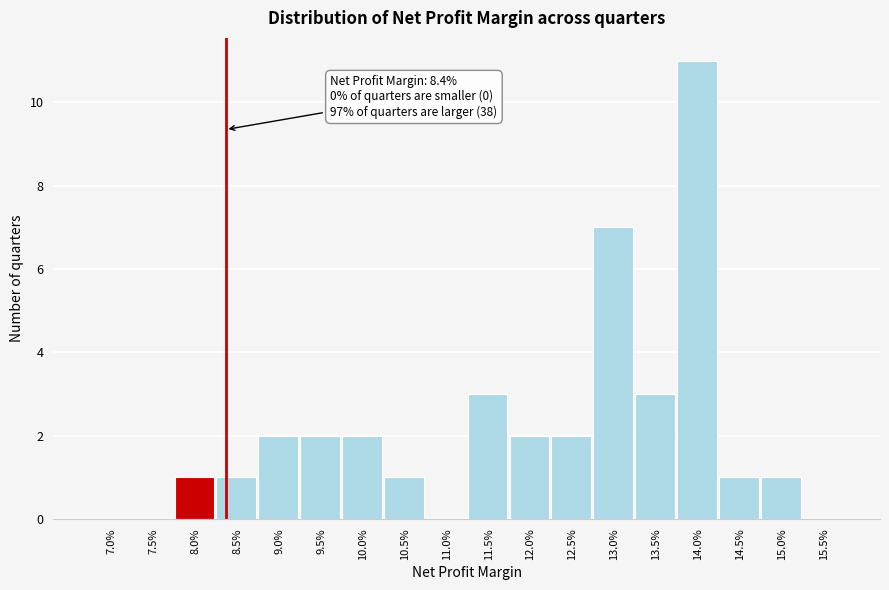

Reading right to left, list all the values displayed in this chart.

15.5%=0	15.0%=1	14.5%=1	14.0%=11	13.5%=3	13.0%=7	12.5%=2	12.0%=2	11.5%=3	11.0%=0	10.5%=1	10.0%=2	9.5%=2	9.0%=2	8.5%=1	8.0%=1	7.5%=0	7.0%=0